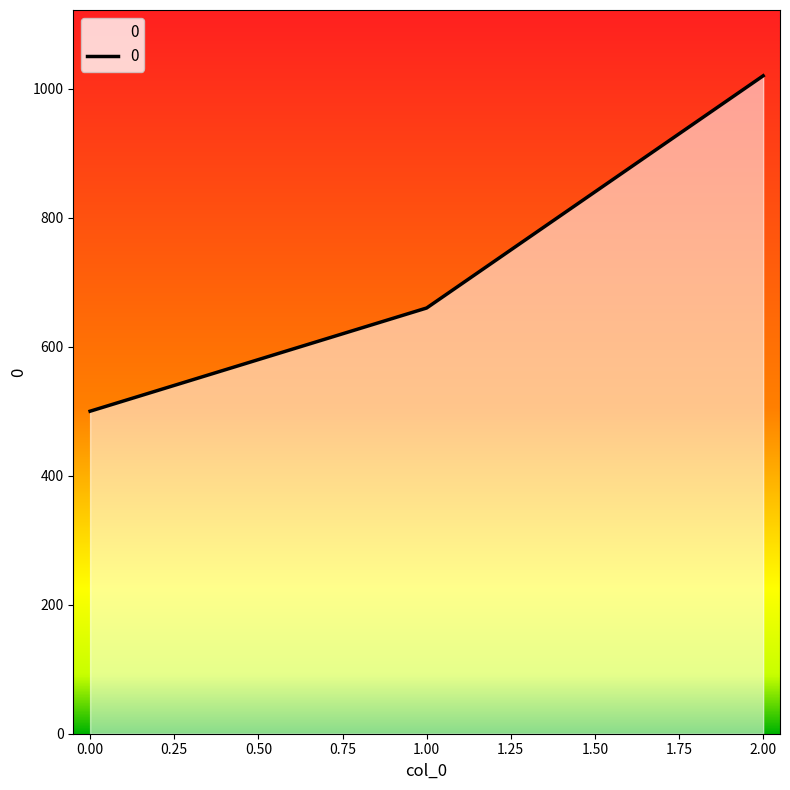

Is it true that the value at 0.00 is 500?

True